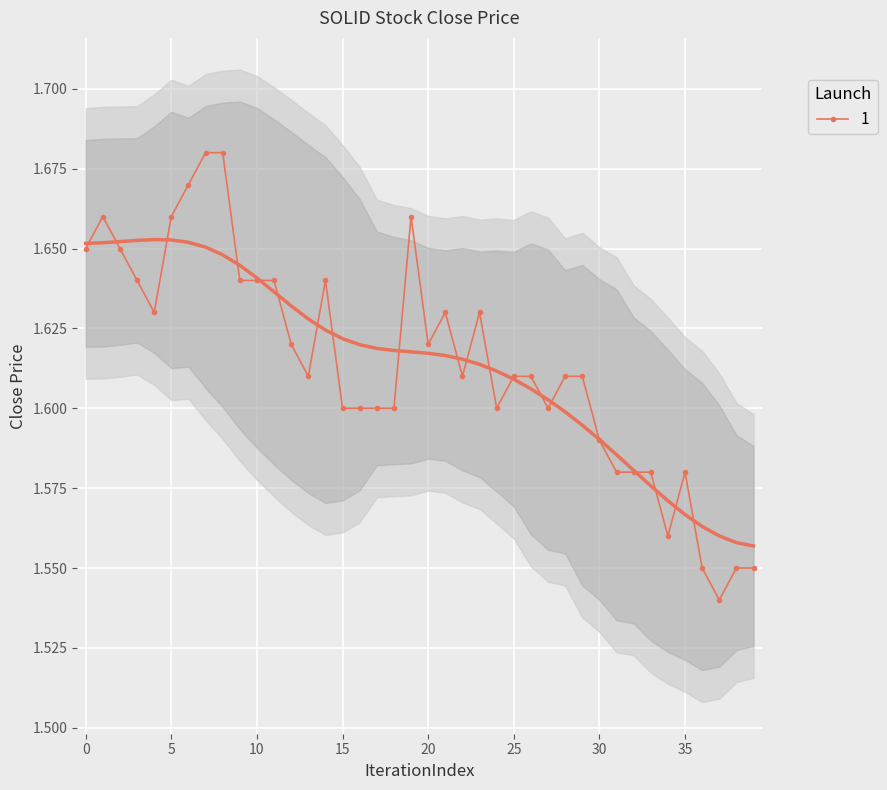

Count the number of data series in this chart.

1